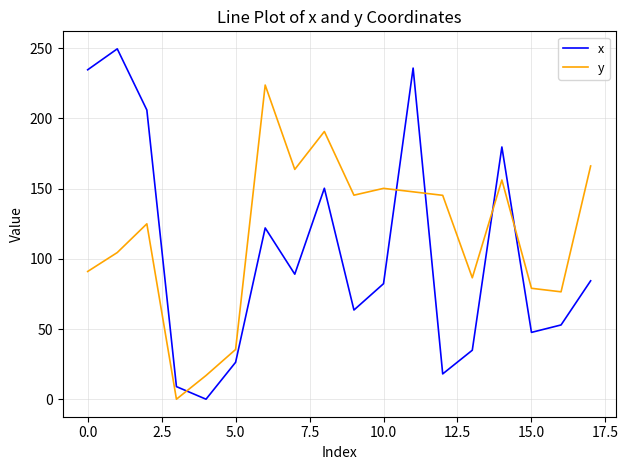

How many intersections are there between x and y?

5